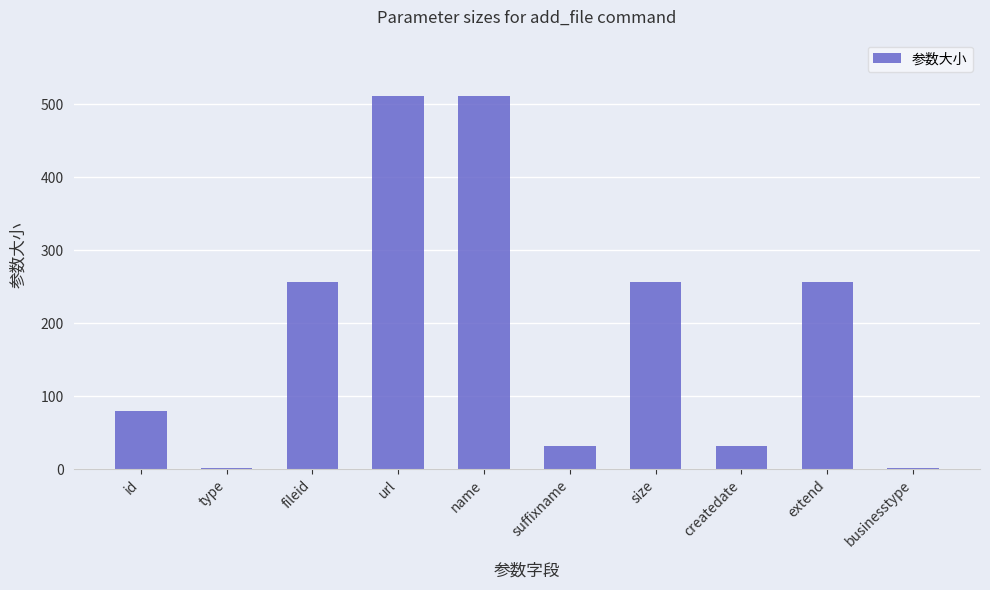

What is the ratio of the value at name to the value at createdate?

16.0